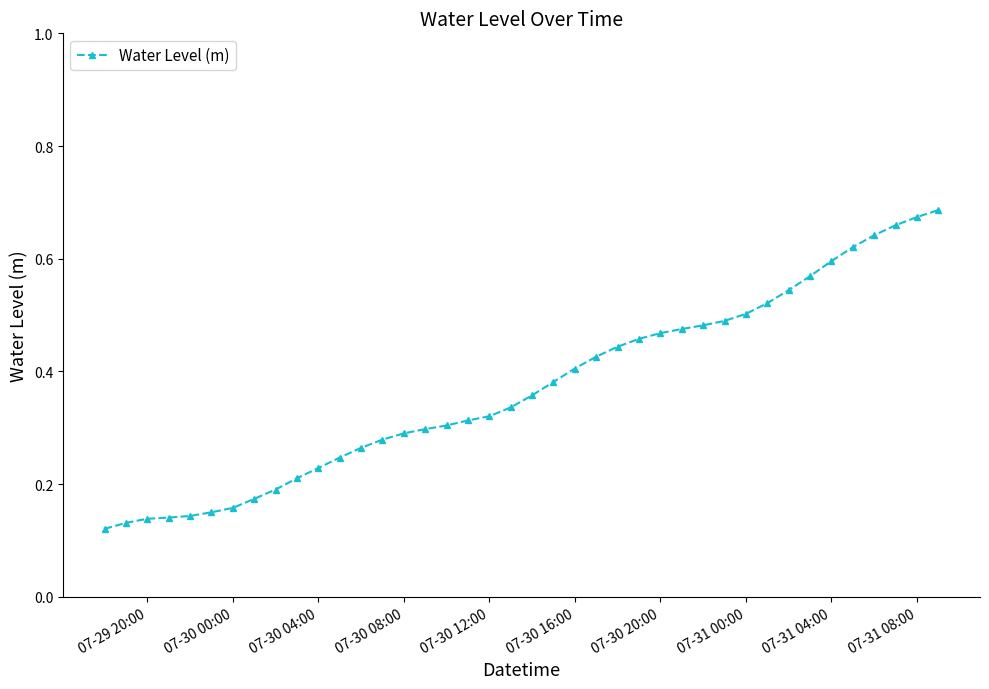

What is the sum of all values?

14.8